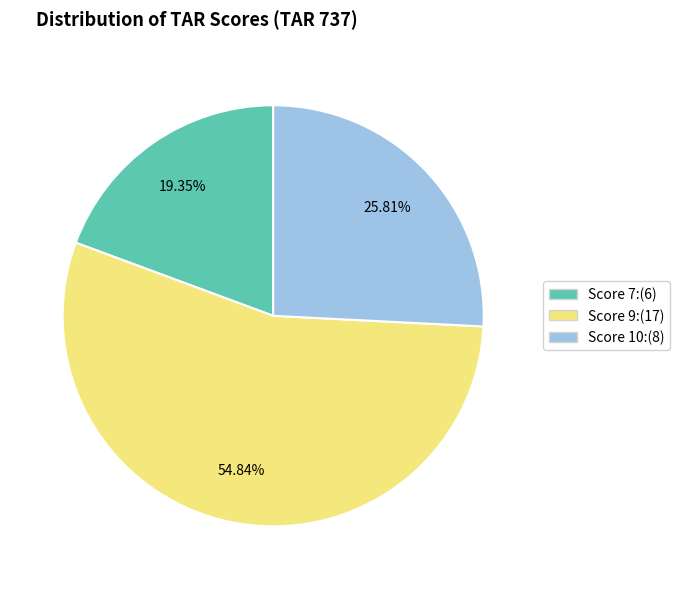

Count the number of slices in the pie.

3